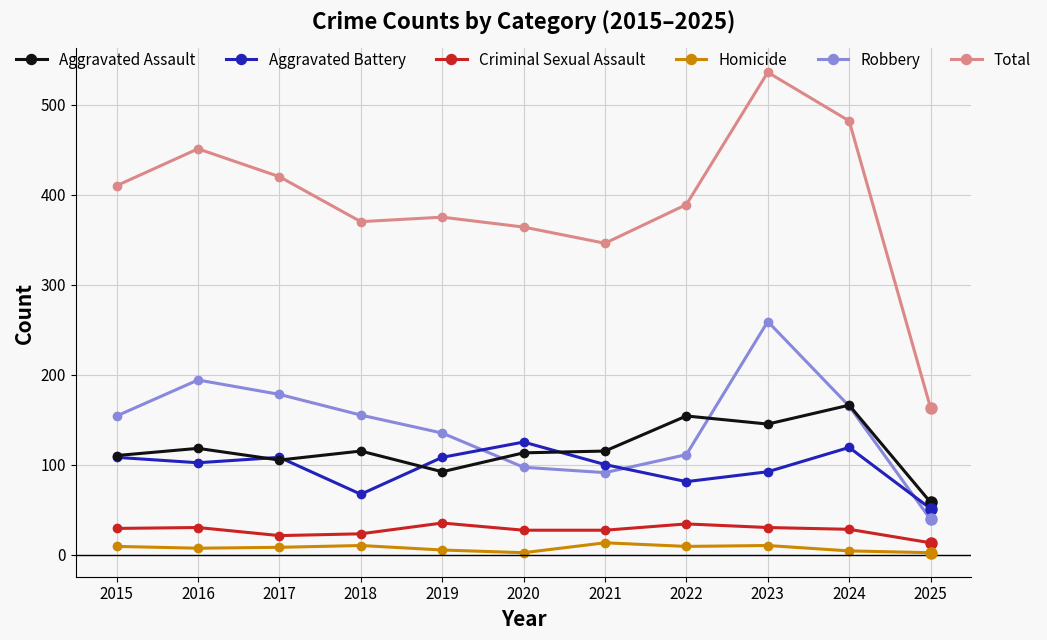

Read the Aggravated Assault value at 2020, to the nearest 10.

110